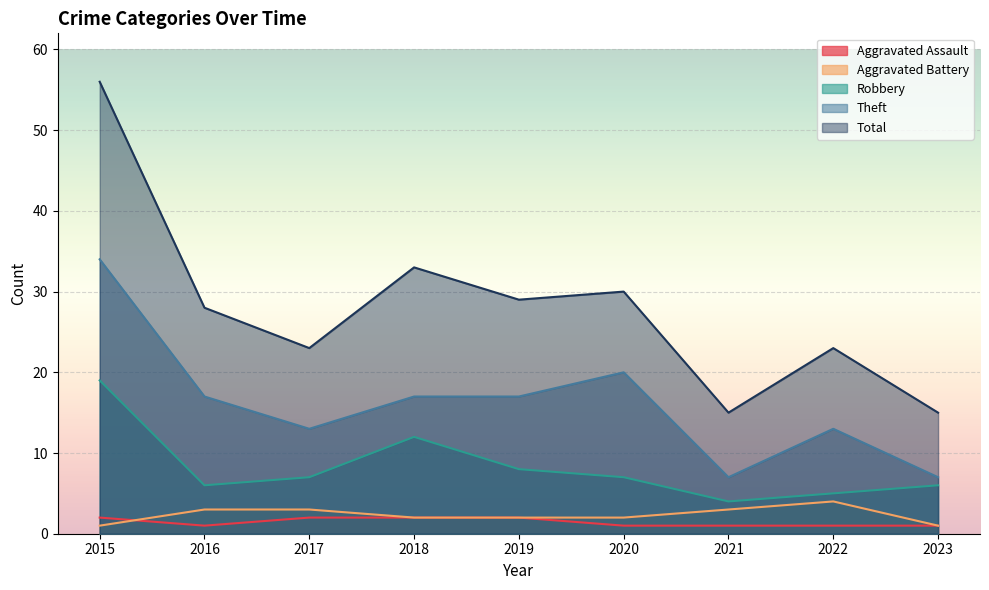

At how many categories does at least one series exceed 51?

1